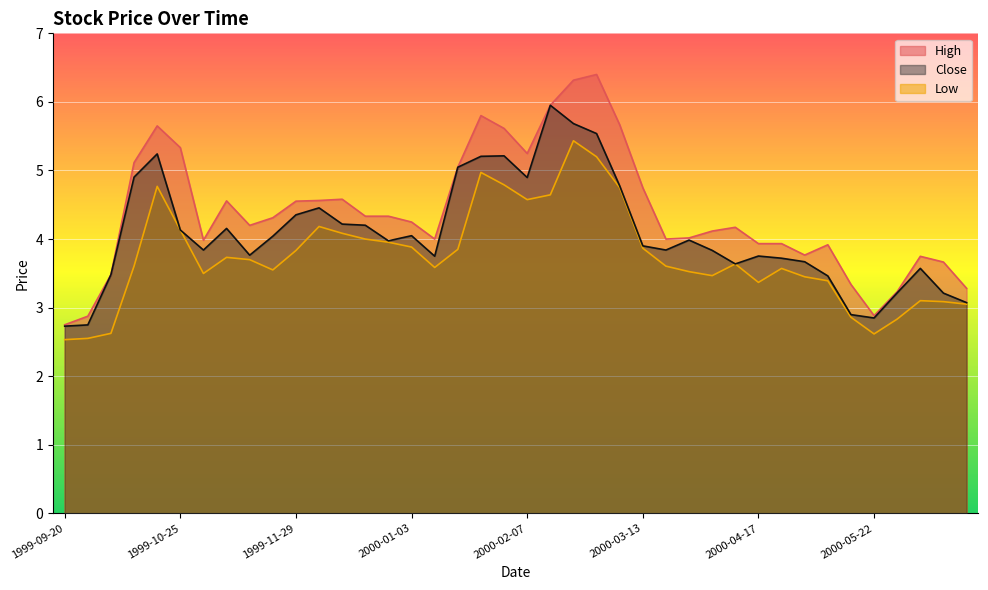

What is the lowest value of the Close series?

2.7